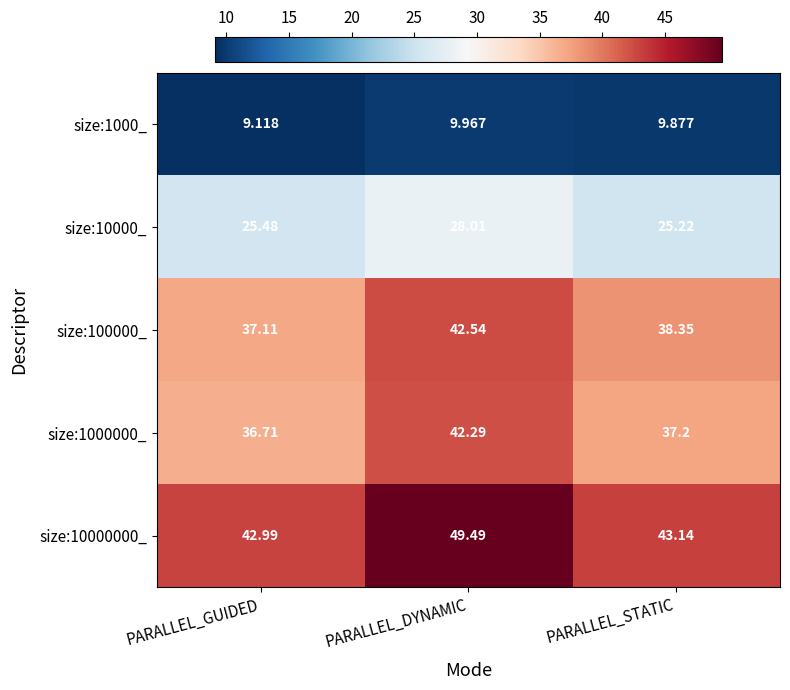

At which category is the sum across all series the highest?

PARALLEL_DYNAMIC